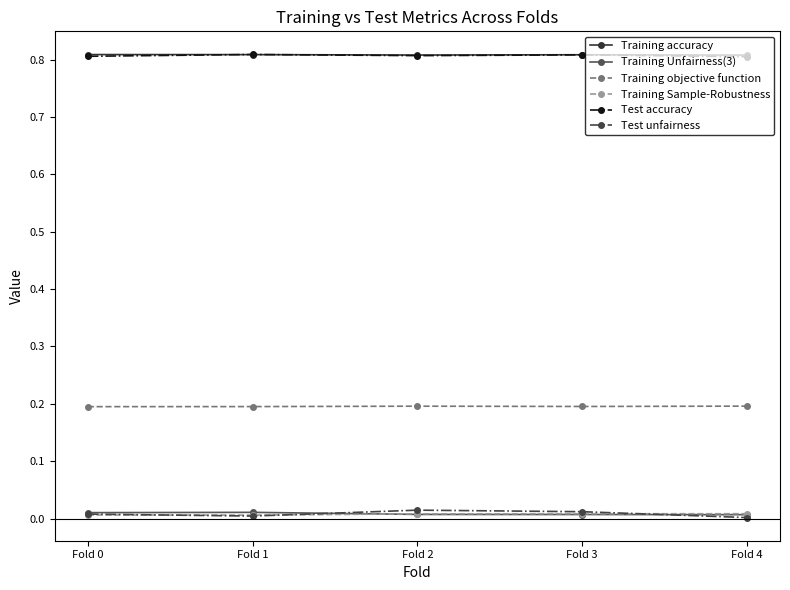

What is the total value across all series at Fold 2?

1.8